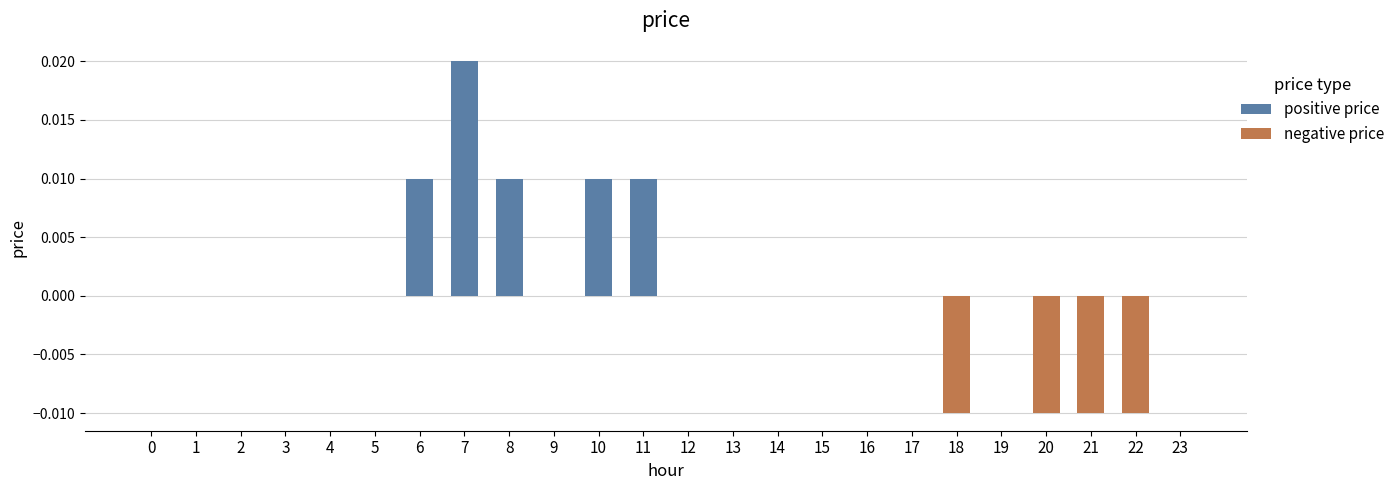

List the labels in order of negative price value, smallest first.

18, 20, 21, 22, 0, 1, 2, 3, 4, 5, 6, 7, 8, 9, 10, 11, 12, 13, 14, 15, 16, 17, 19, 23